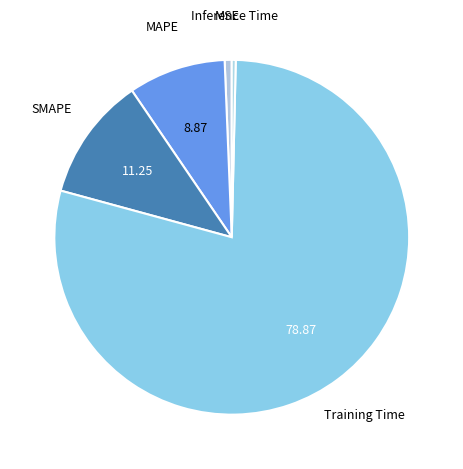

How many segments does this pie chart have?

5